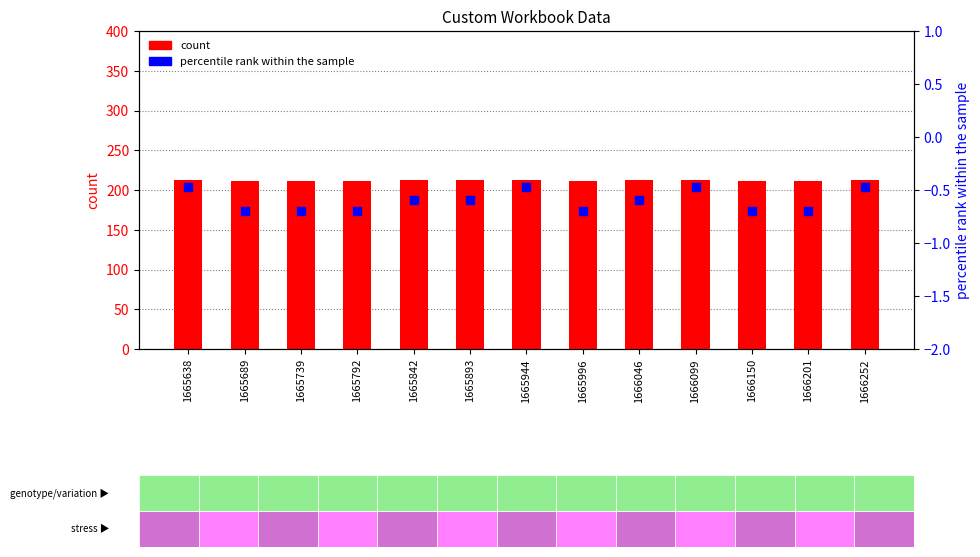

At which category is the sum across all series the highest?

1665638